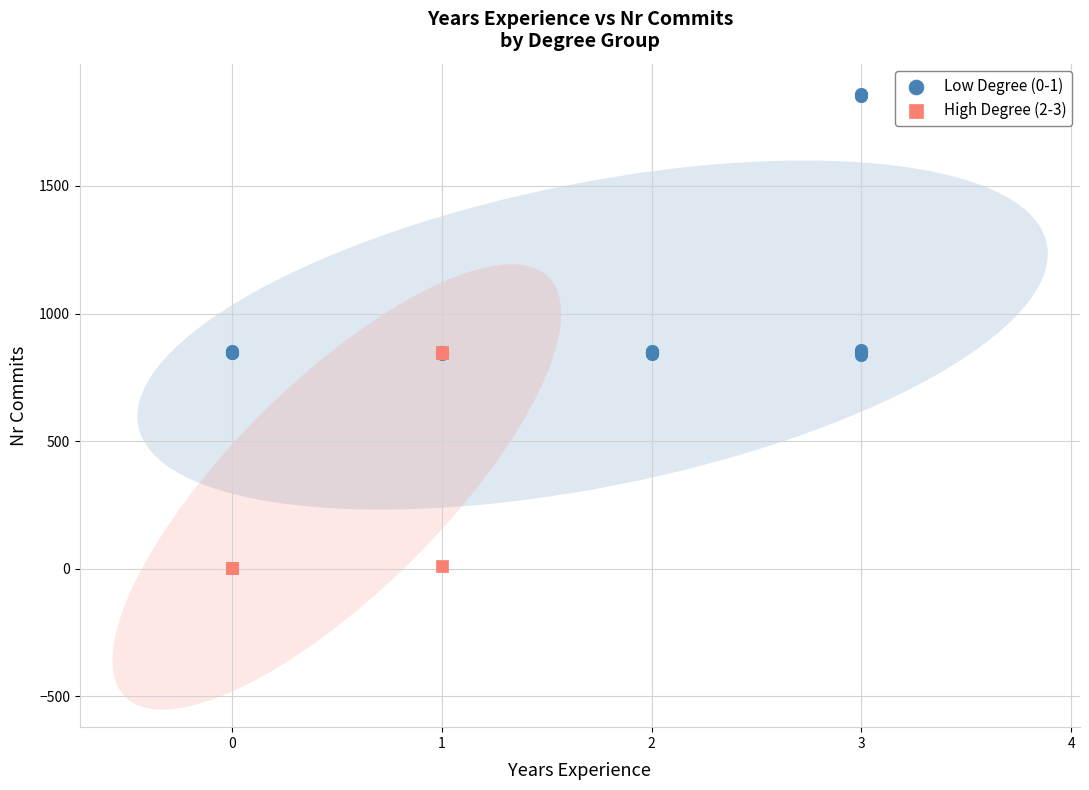

Which series has the widest spread of Y values?

Low Degree (0-1)